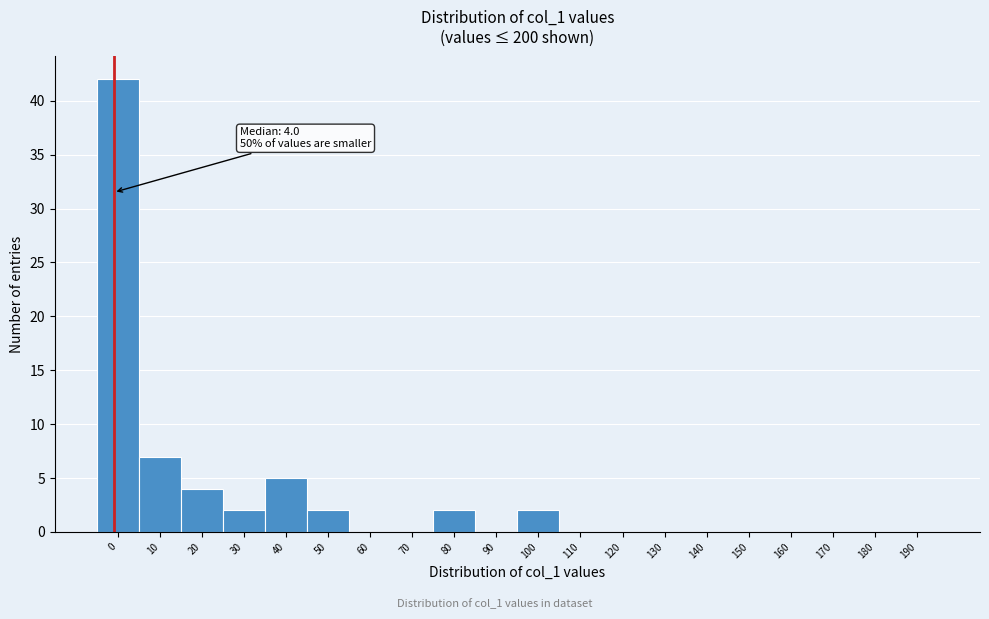

Reading right to left, what are all the values shown in this chart?

190=0	180=0	170=0	160=0	150=0	140=0	130=0	120=0	110=0	100=2	90=0	80=2	70=0	60=0	50=2	40=5	30=2	20=4	10=7	0=42